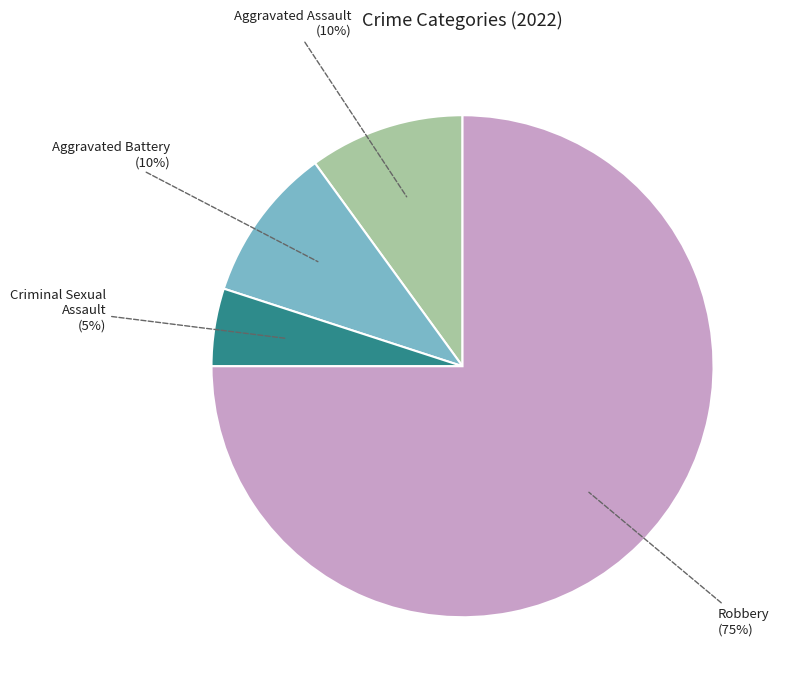

Is there a majority slice in this chart?

Yes